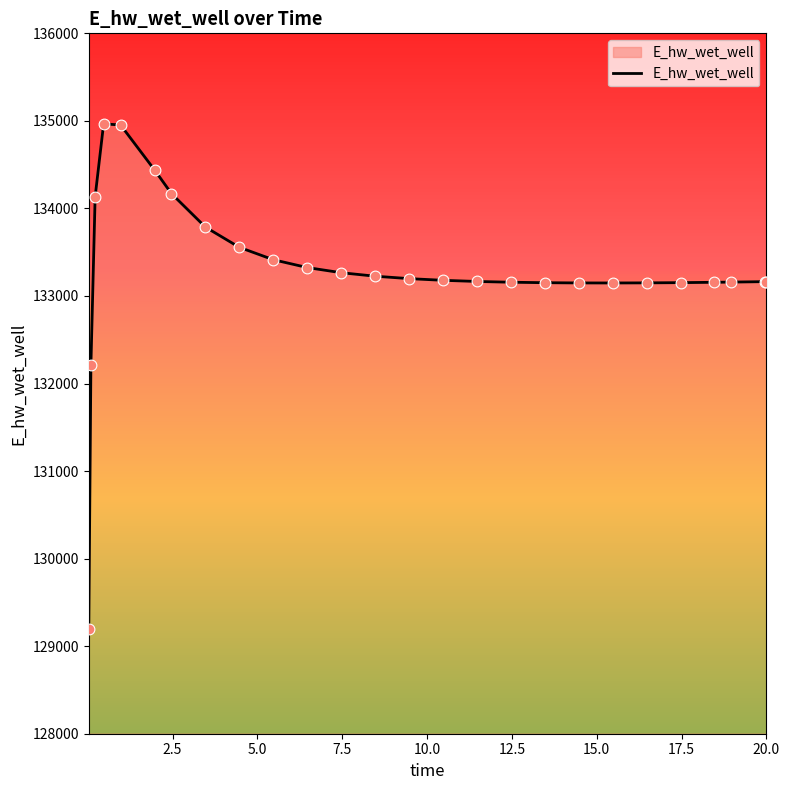

What is the difference between the maximum and minimum values?

5770.1